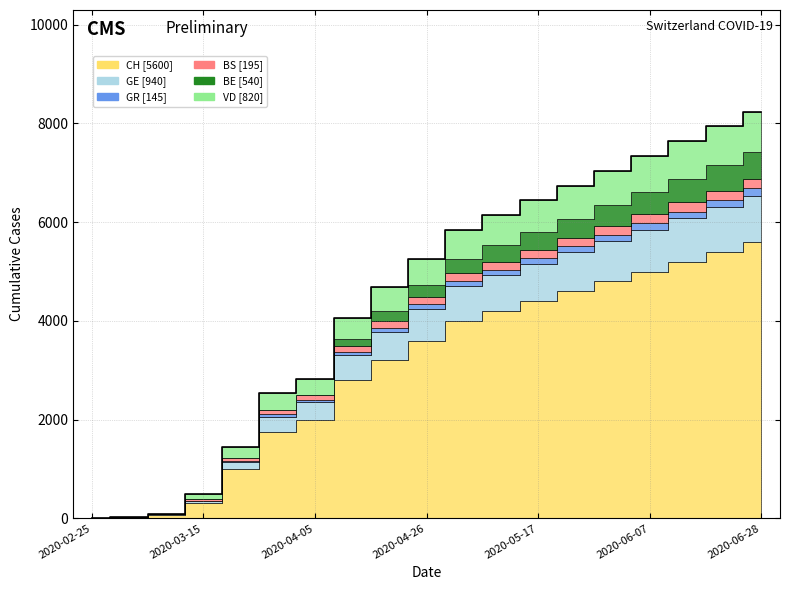

True or false: CH and VD cross at least once.

False